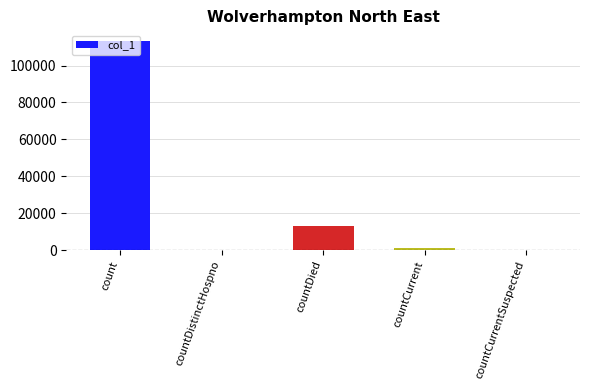

The chart shows a value of 13214 at countDied. True or false?

True